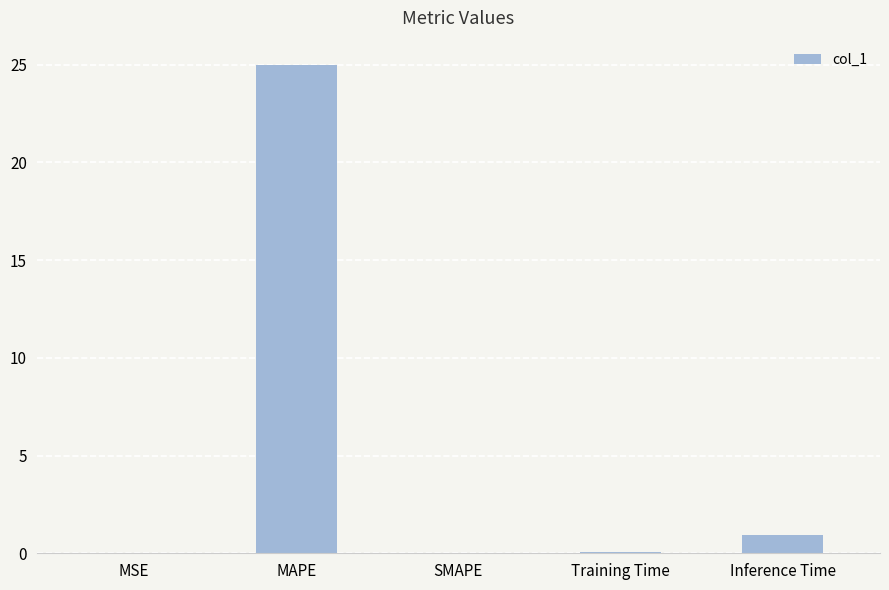

The chart shows a value of -8.2 at SMAPE. True or false?

False